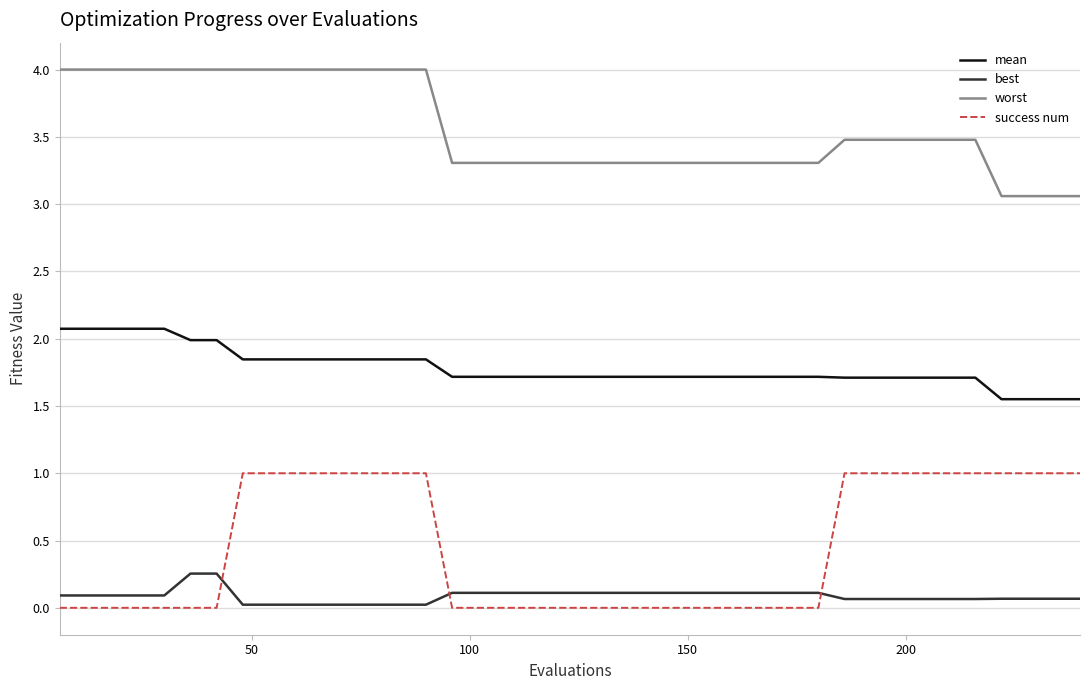

What is the difference between the maximum and minimum values in the success num series?

1.0